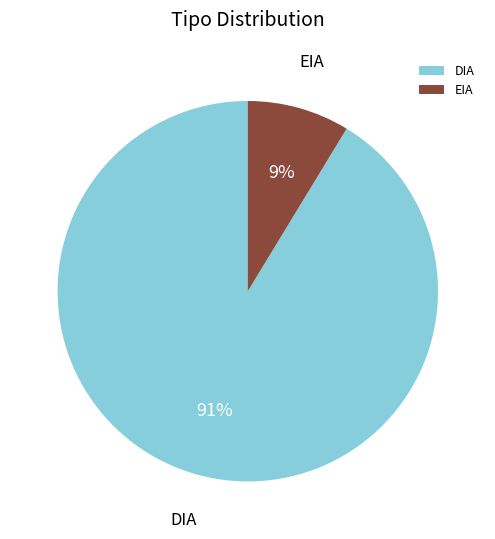

What is the majority slice?

DIA